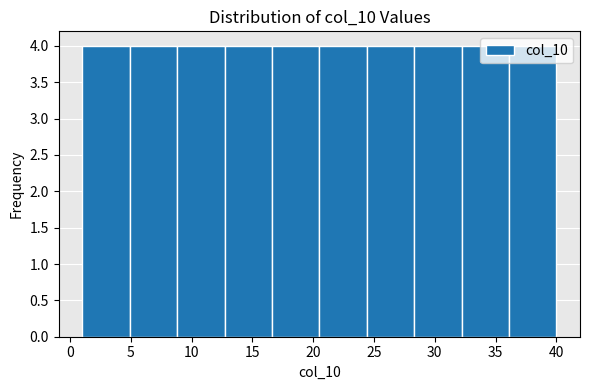

Reading left to right, list every bar in this chart as the range it spans on the x-axis followed by its height. Neither the bar edges nor the heights are printed on the chart, so give them approximately, as read against the axes.

1.0 to 4.9: 4
4.9 to 8.8: 4
8.8 to 12.7: 4
12.7 to 16.6: 4
16.6 to 20.5: 4
20.5 to 24.4: 4
24.4 to 28.3: 4
28.3 to 32.2: 4
32.2 to 36.1: 4
36.1 to 40.0: 4